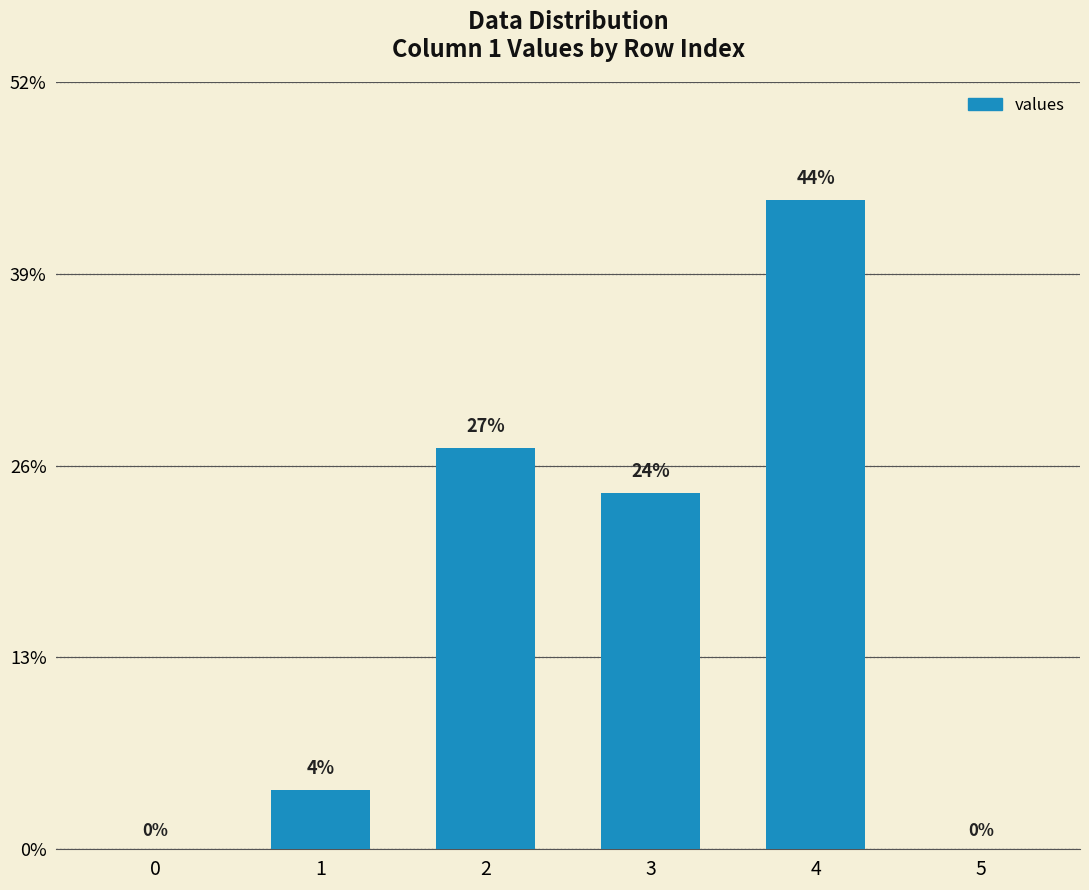

List the labels in order of value, smallest first.

0, 5, 1, 3, 2, 4